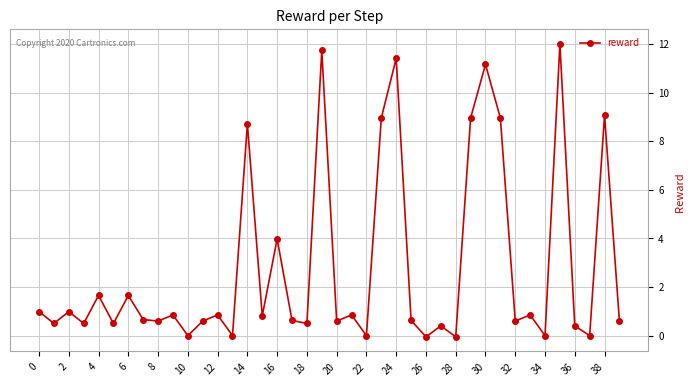

True or false: there are more than 1 points higher than both neighbors.

True